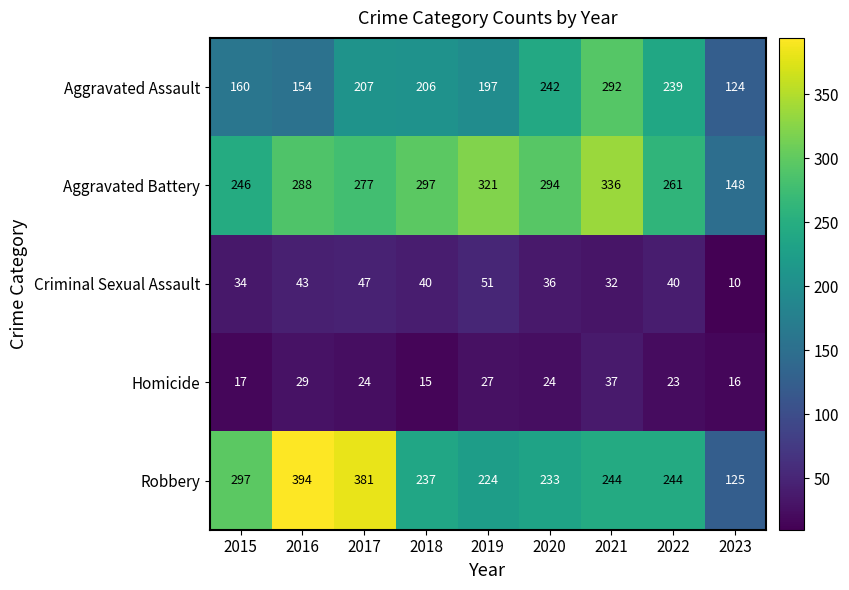

What is the spread (max minus min) of values at 2016?

365